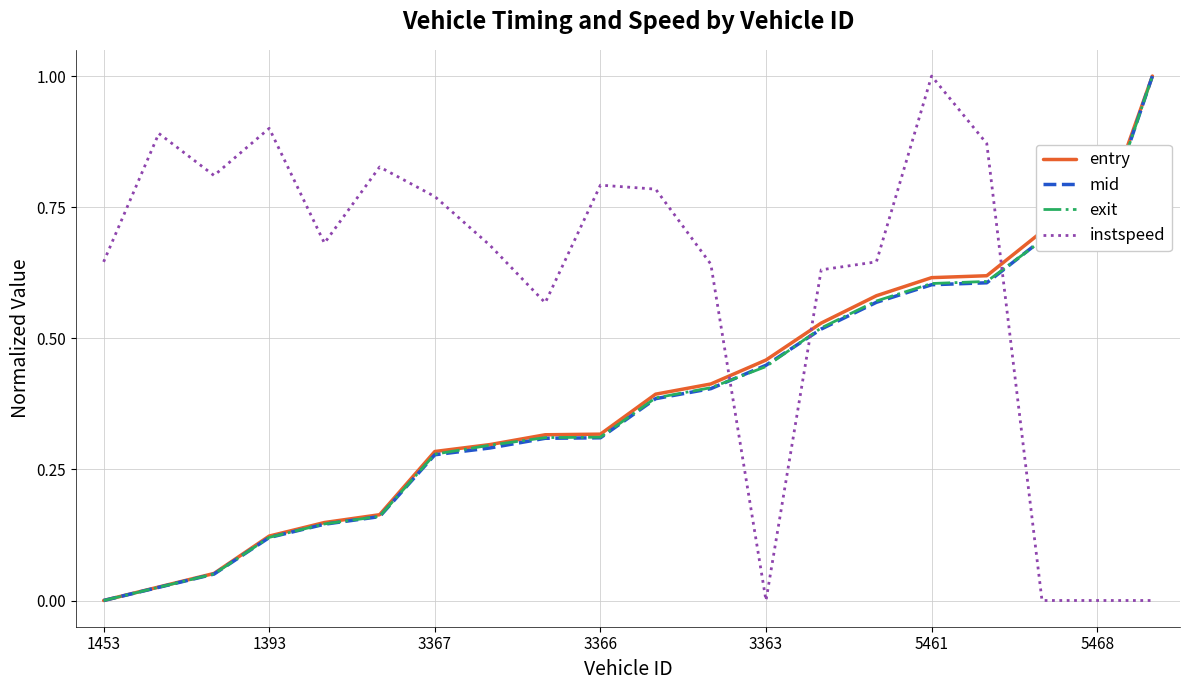

True or false: instspeed has more than 2 interior local peaks.

True